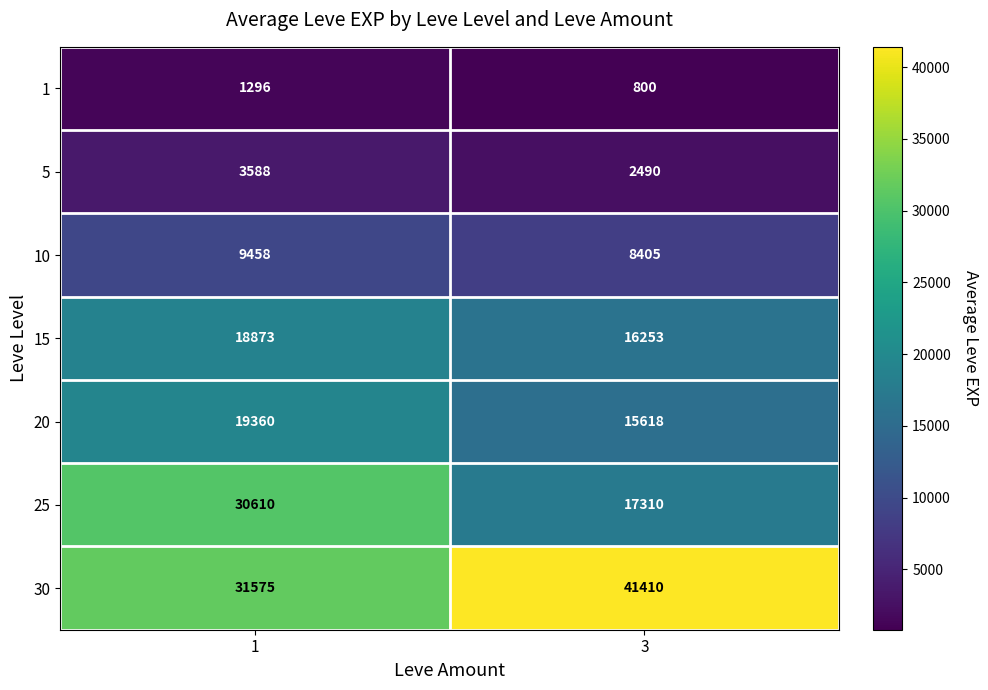

At which category is the sum across all series the highest?

1